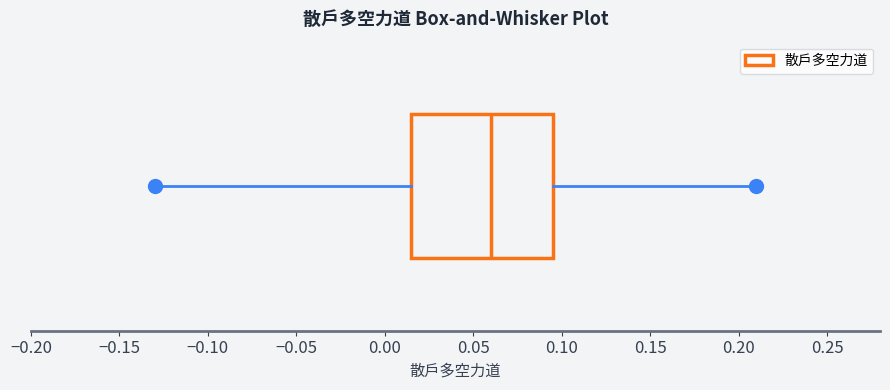

Read this box plot against the x-axis: the position of the median line, the range covered by the box, and the ends of both whiskers. The values are not printed on the chart, so give them approximately, as read against the axis.

median 0.060, box 0.015 to 0.095, whiskers -0.130 to 0.210